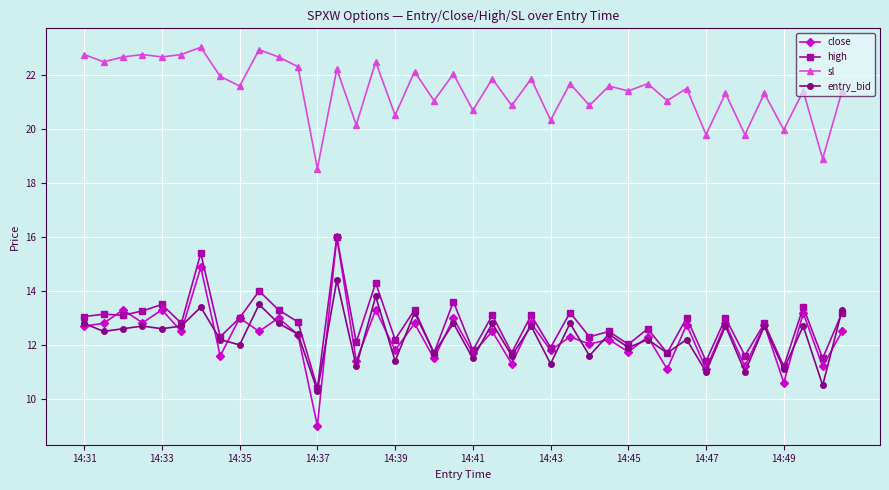

What is the minimum value shown in the chart?

9.0